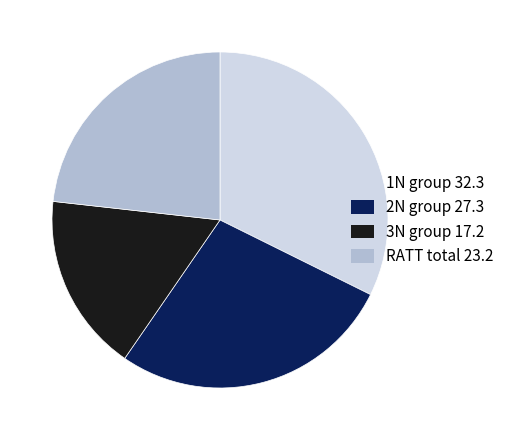

Is there any slice that represents more than half of the pie?

No